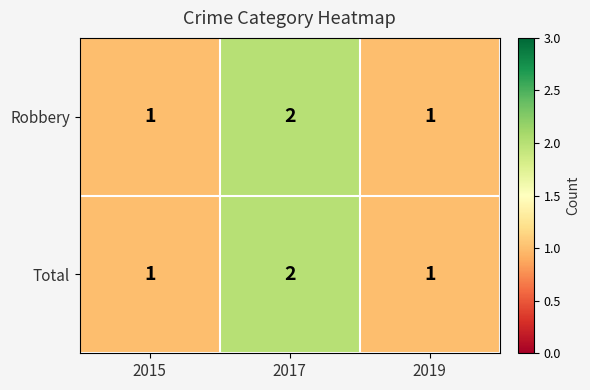

How many data points does each series have?

3